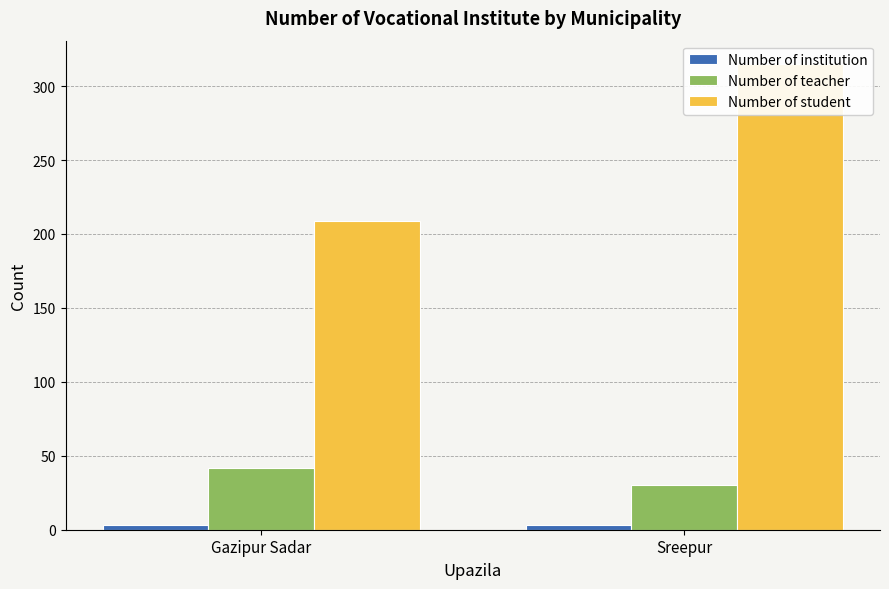

What position from the right is Sreepur?

1